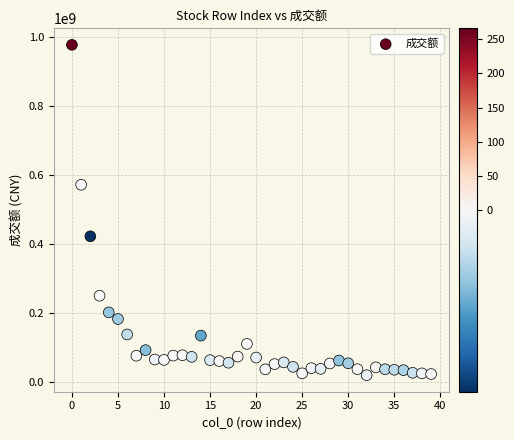

What is the range of Y values (max minus min)?

960198316